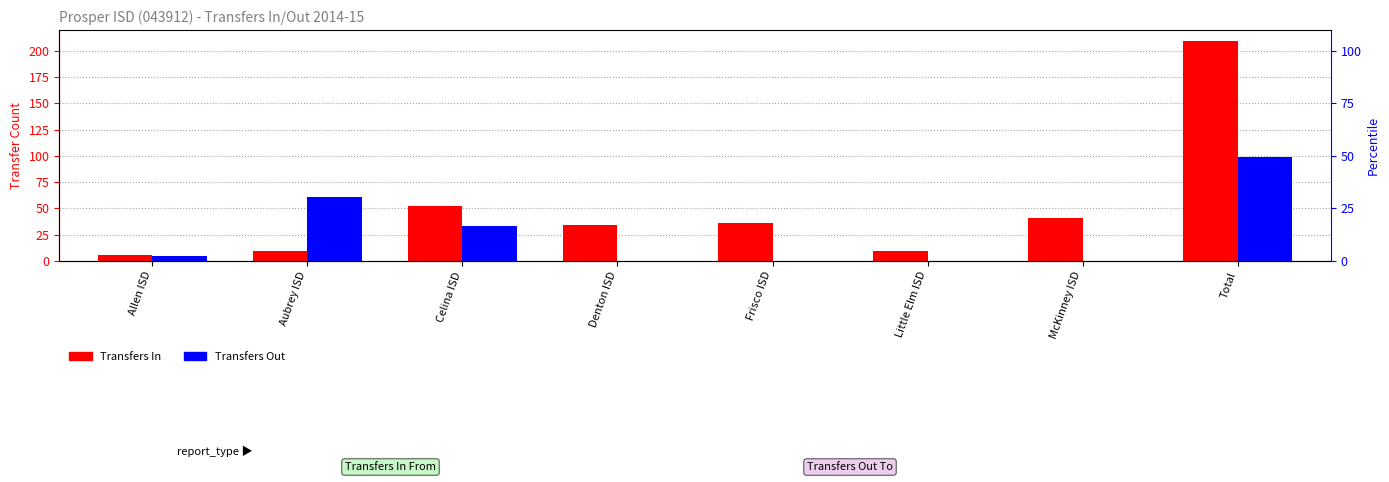

Which has a higher value, Frisco ISD or Aubrey ISD?

Frisco ISD